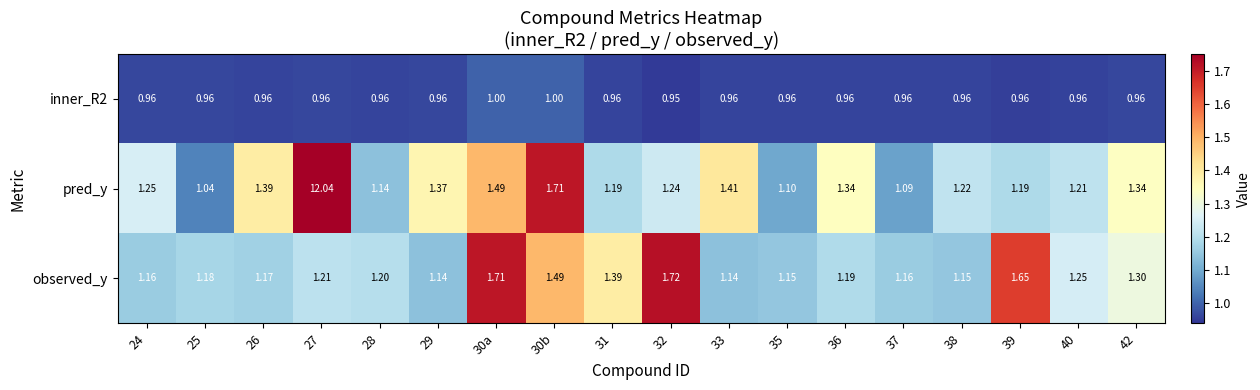

Is the value of pred_y at 38 greater than the value of inner_R2 at 31?

Yes